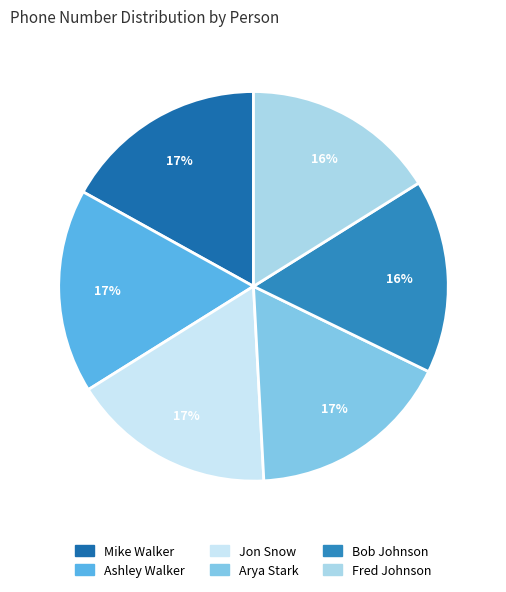

How many slices are in this pie chart?

6